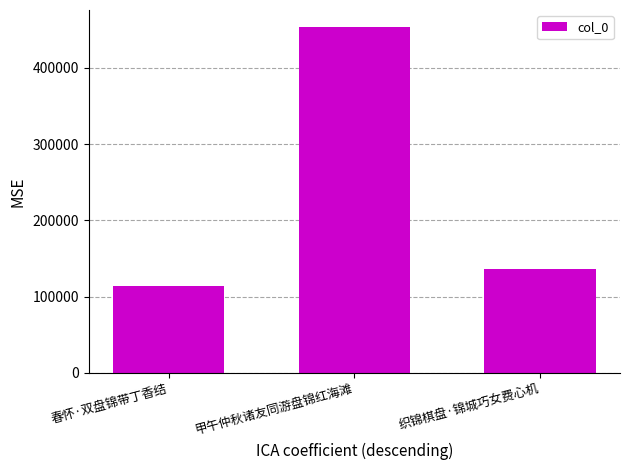

The chart shows a value of 136057 at 织锦棋盘·锦城巧女费心机. True or false?

True